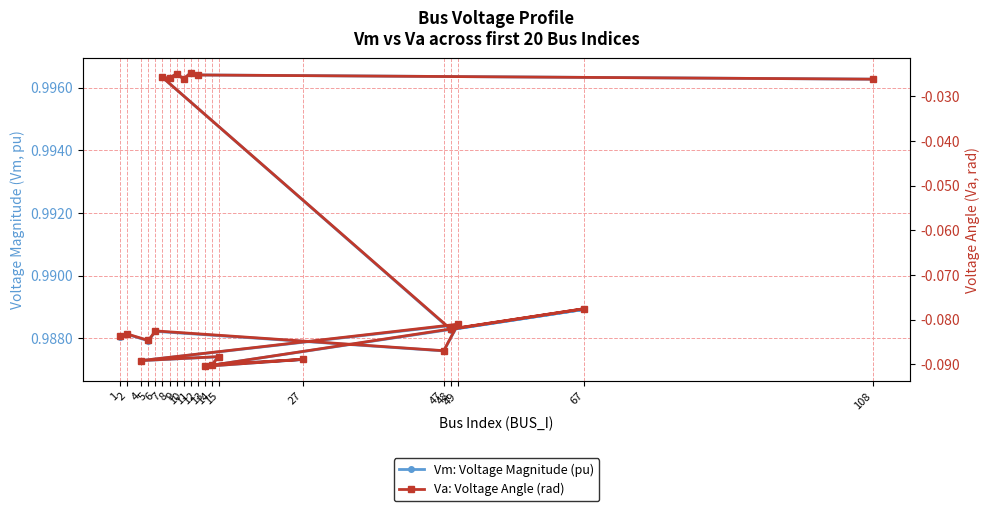

How many lines are shown in the chart?

2